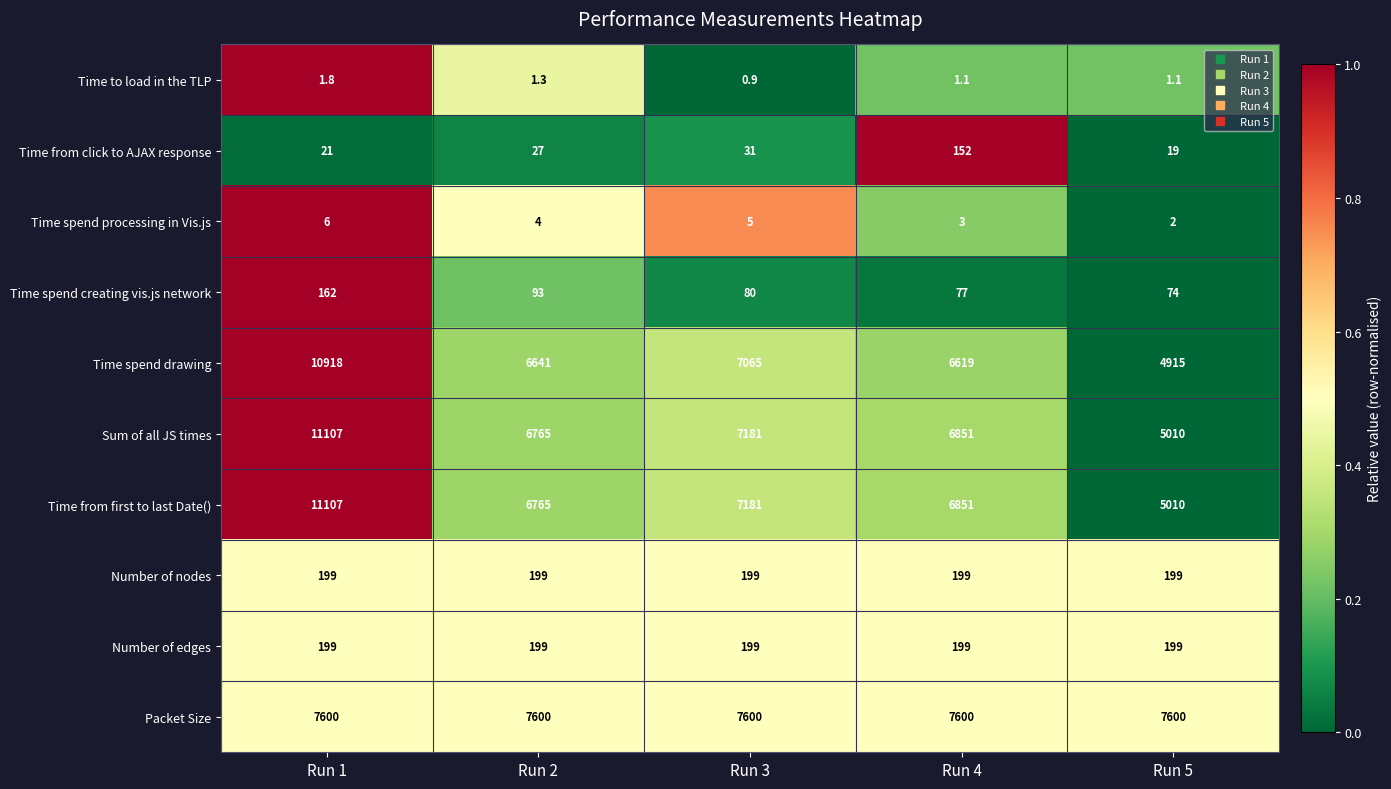

How many distinct data groups are displayed?

10